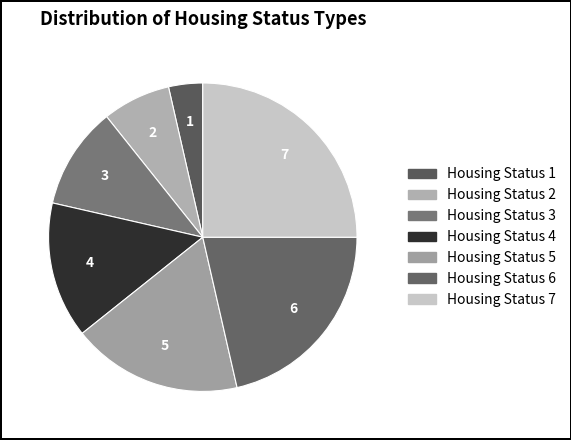

How many segments does this pie chart have?

7